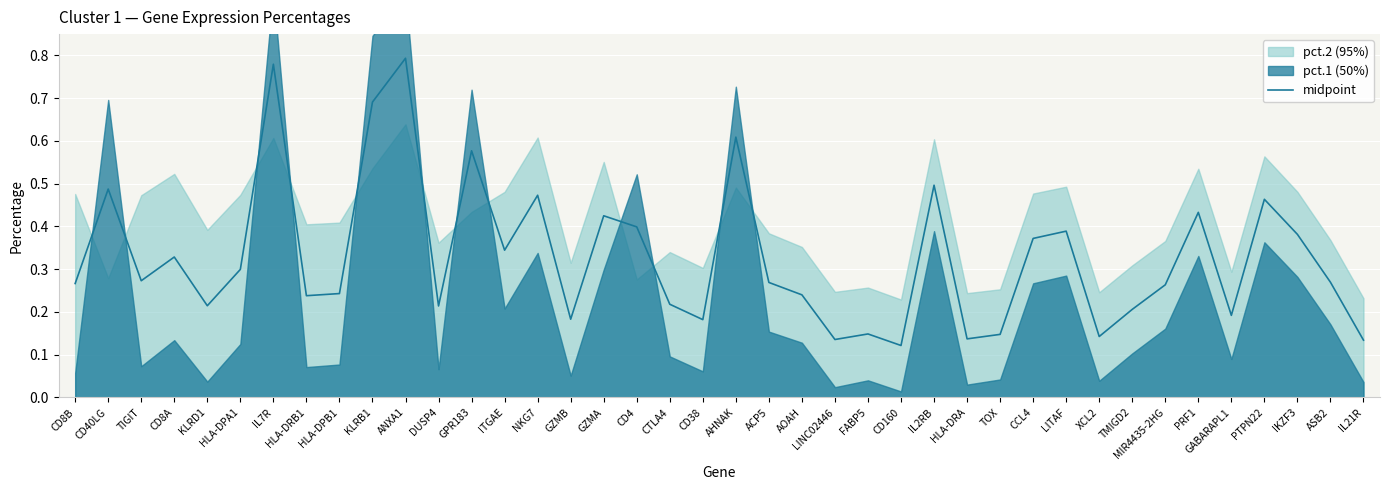

Is it true that midpoint equals 0.2 at PTPN22?

False